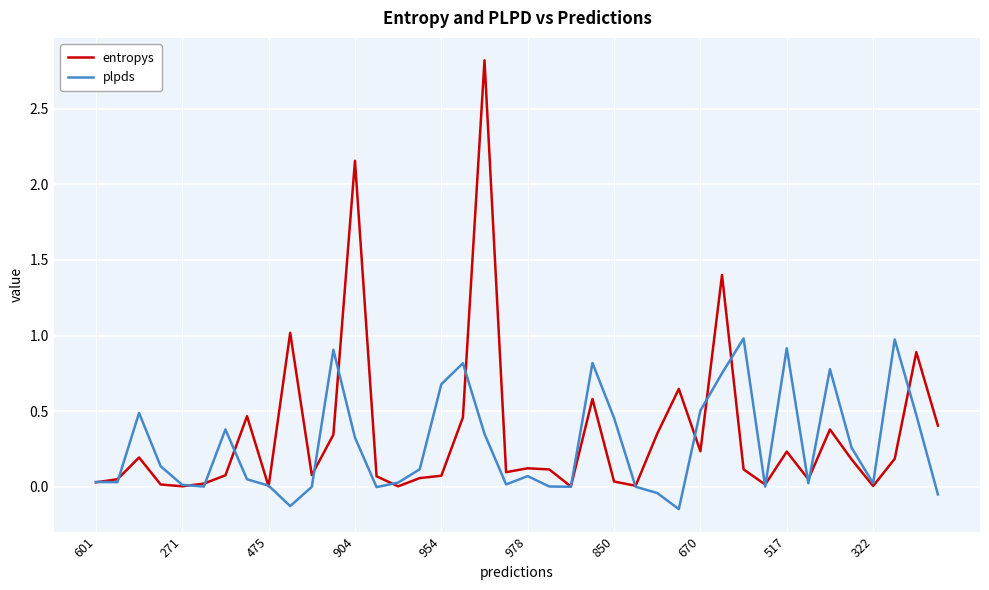

Which series has the widest spread of values?

entropys